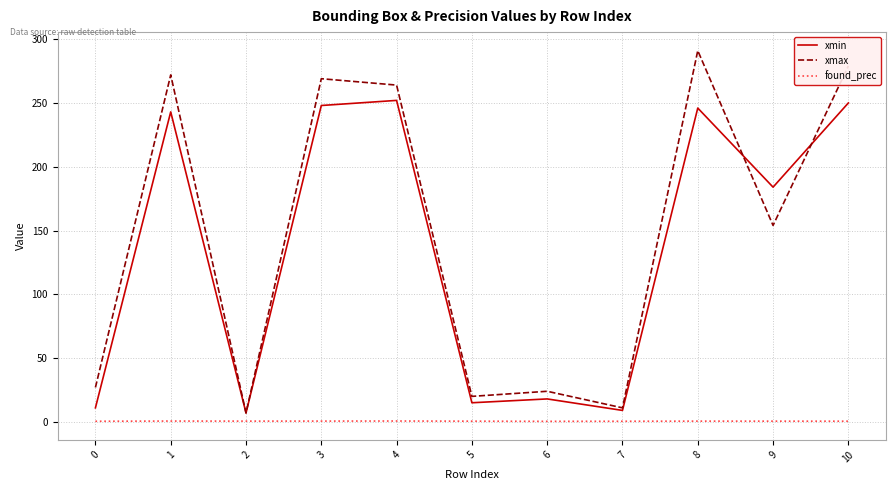

Between 7 and 10, which series saw the biggest shift?

xmax